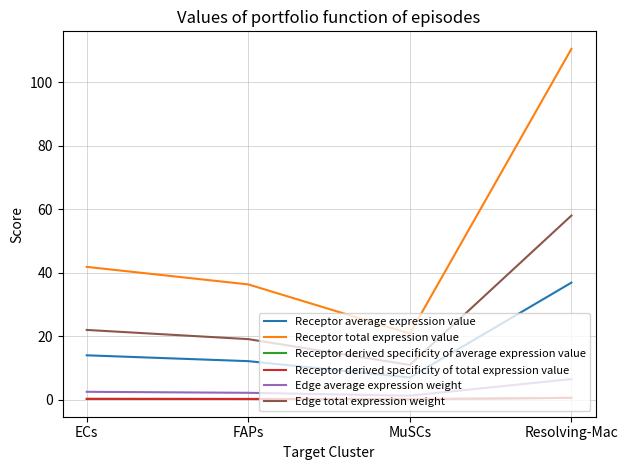

Does the chart display data point markers on the line(s)?

No